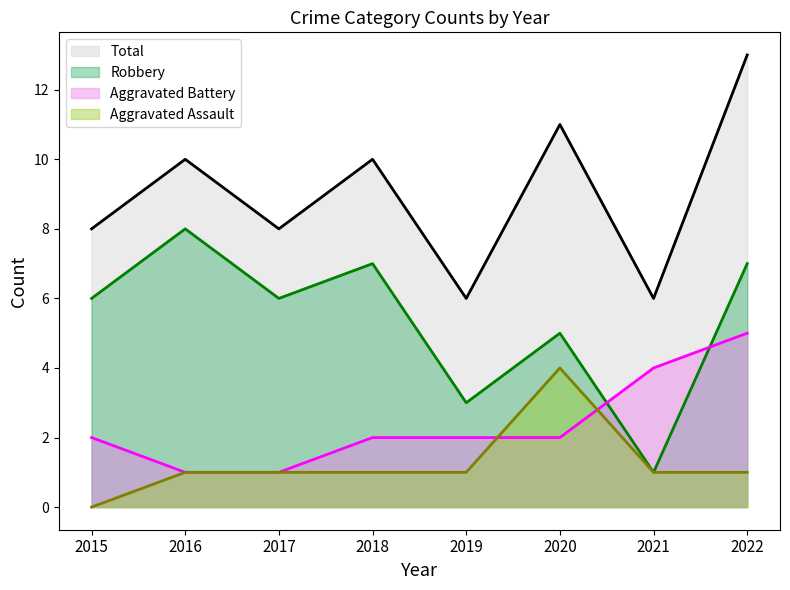

At which category does the chart reach its minimum across all series?

2015